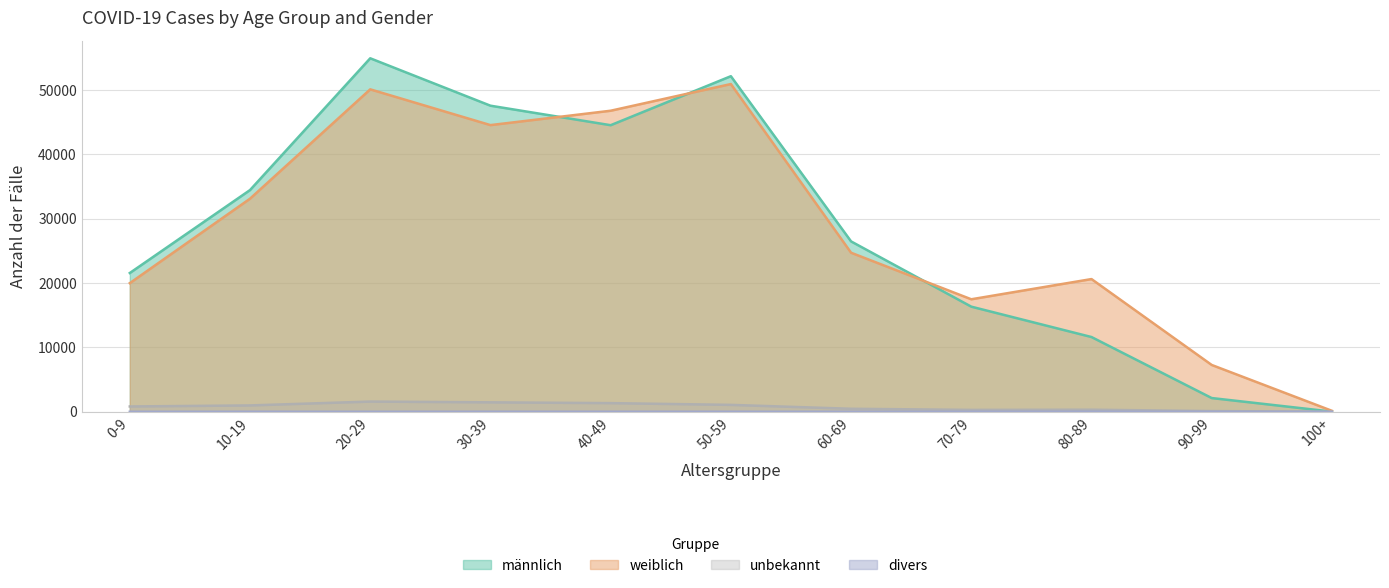

What is the sum of all divers values?

69